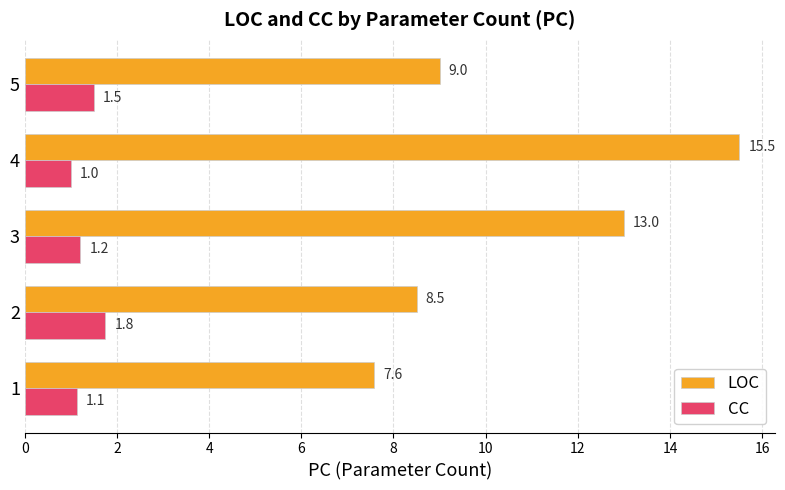

How many distinct data groups are displayed?

2